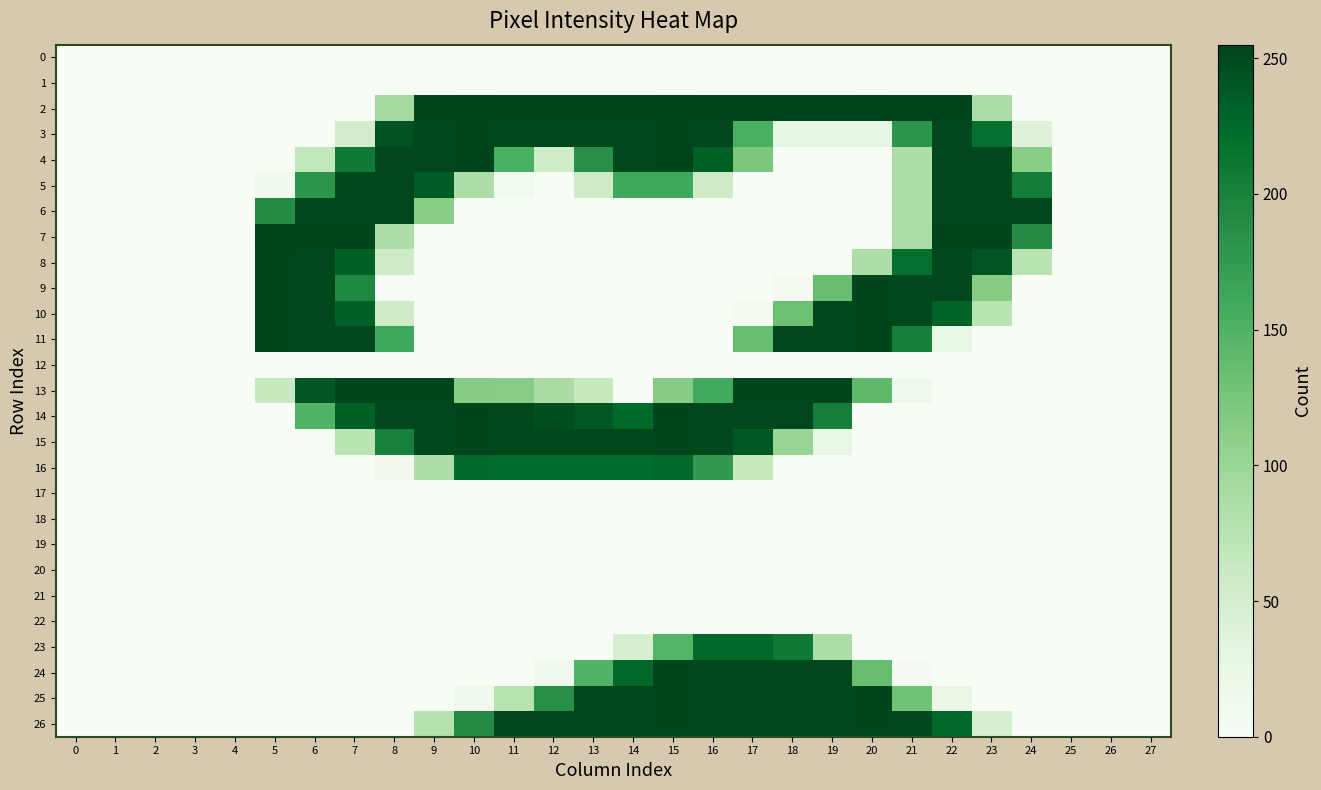

List the series in order of their peak value, lowest first.

0, 1, 12, 17, 18, 19, 20, 21, 22, 16, 23, 5, 6, 3, 4, 8, 9, 10, 11, 13, 14, 15, 24, 25, 26, 2, 7